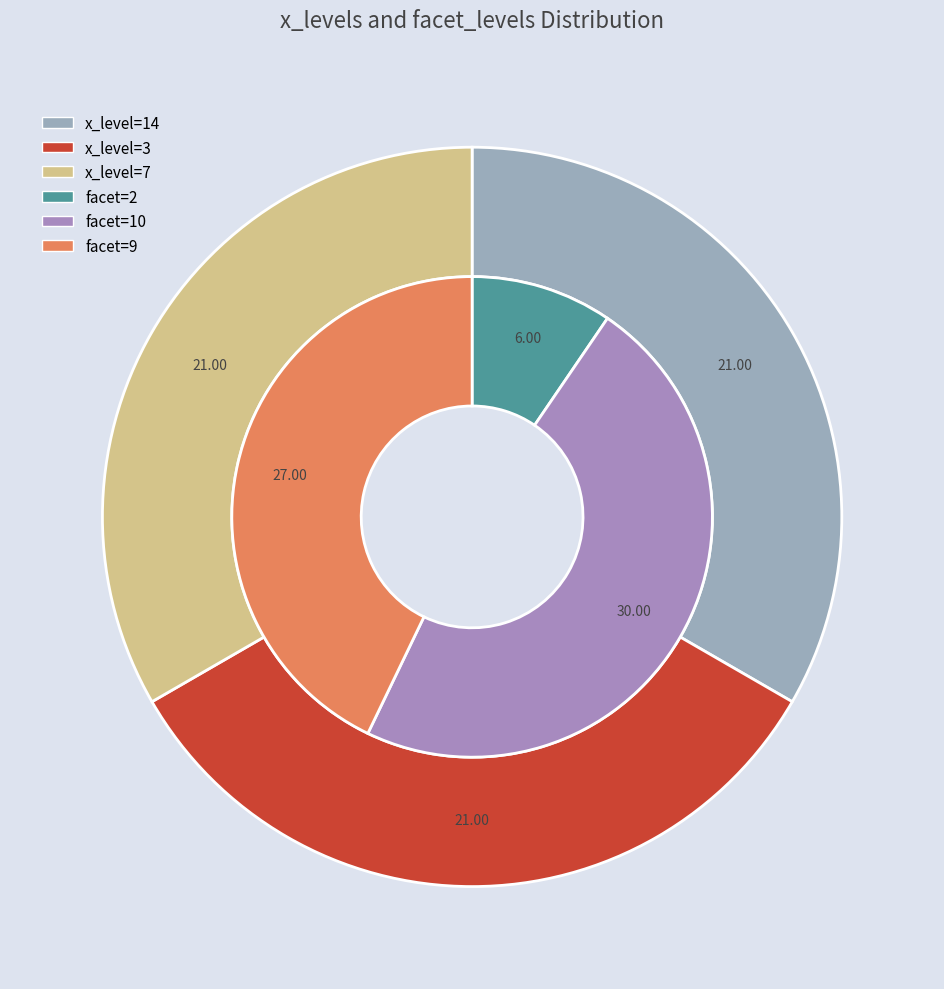

To the nearest percent, what portion does x=14, facet=9 represent?

14%